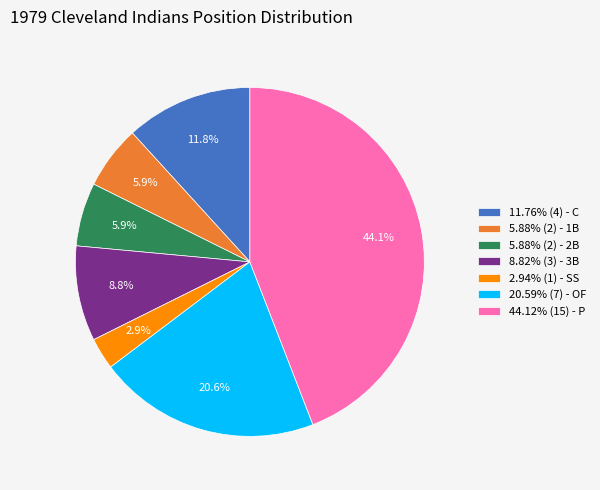

Is there a majority slice in this chart?

No